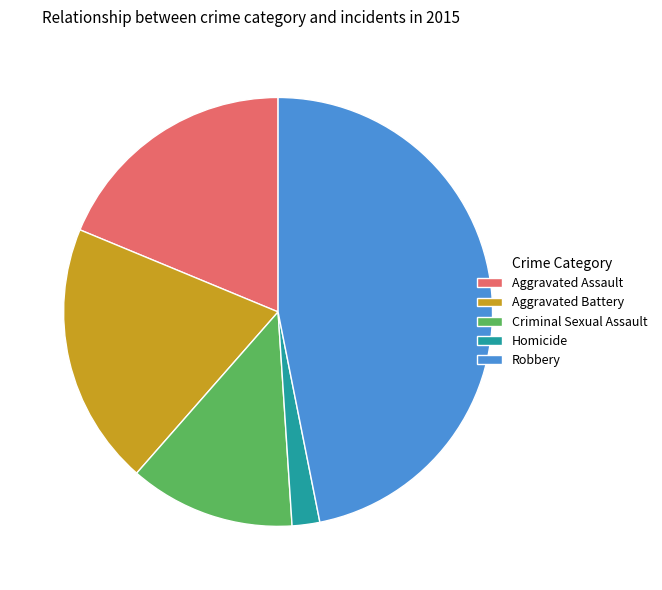

How many segments does this pie chart have?

5